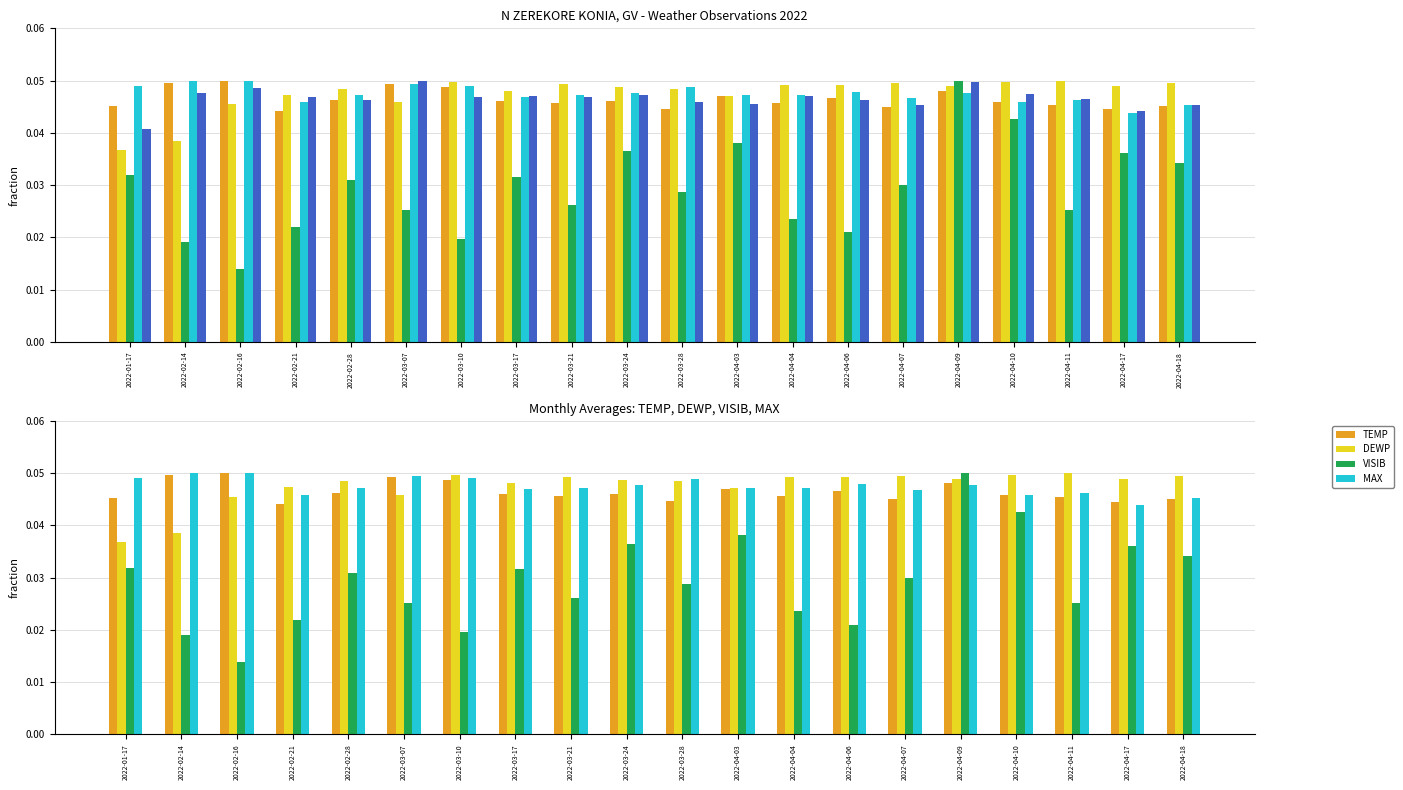

Between 2022-02-21 and 2022-04-07, which series saw the biggest shift?

VISIB